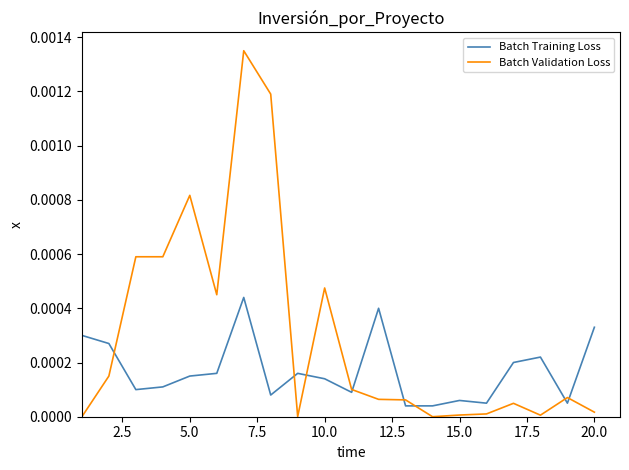

After their last crossing, which series has the higher values: Batch Validation Loss or Batch Training Loss?

Batch Training Loss